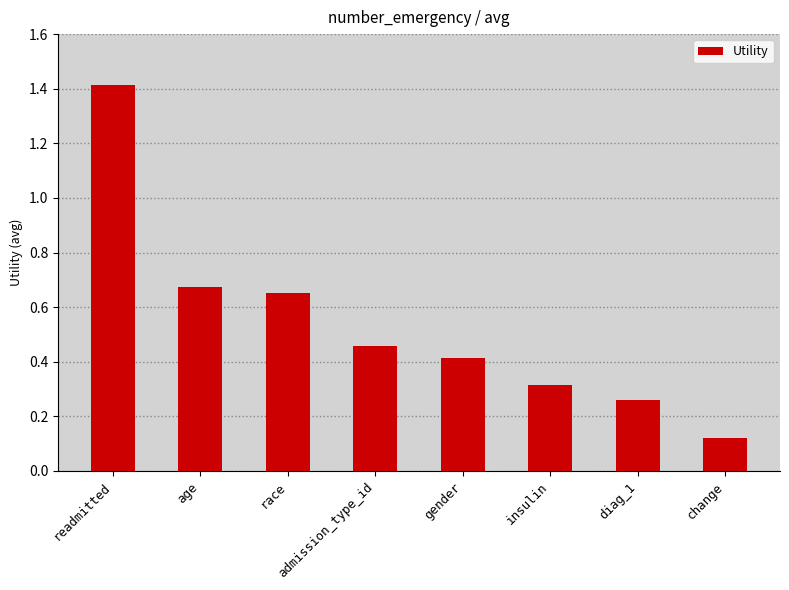

Which category has the lowest value across all series?

change